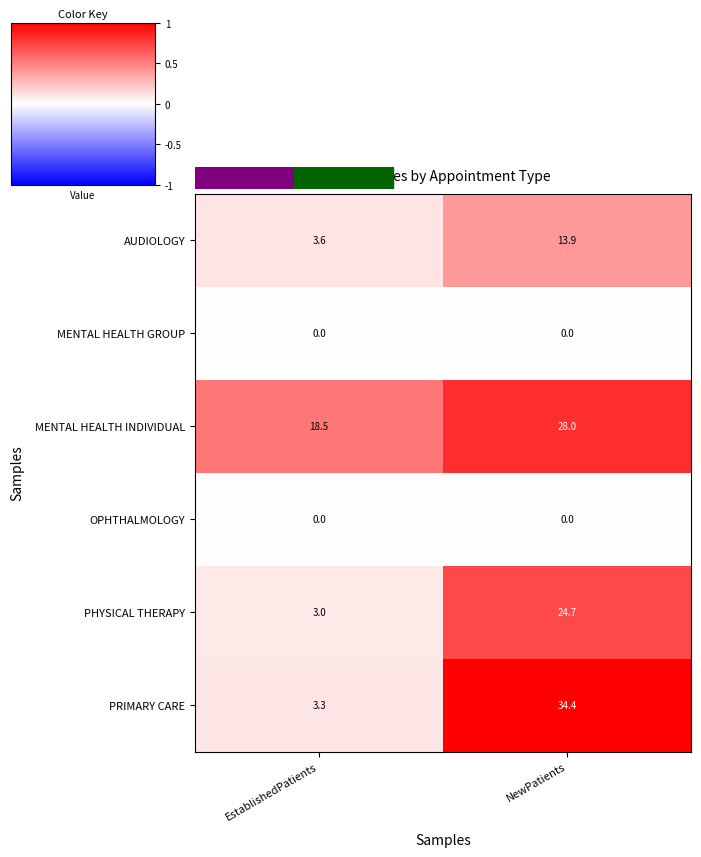

What is the total value across all series at NewPatients?

101.0